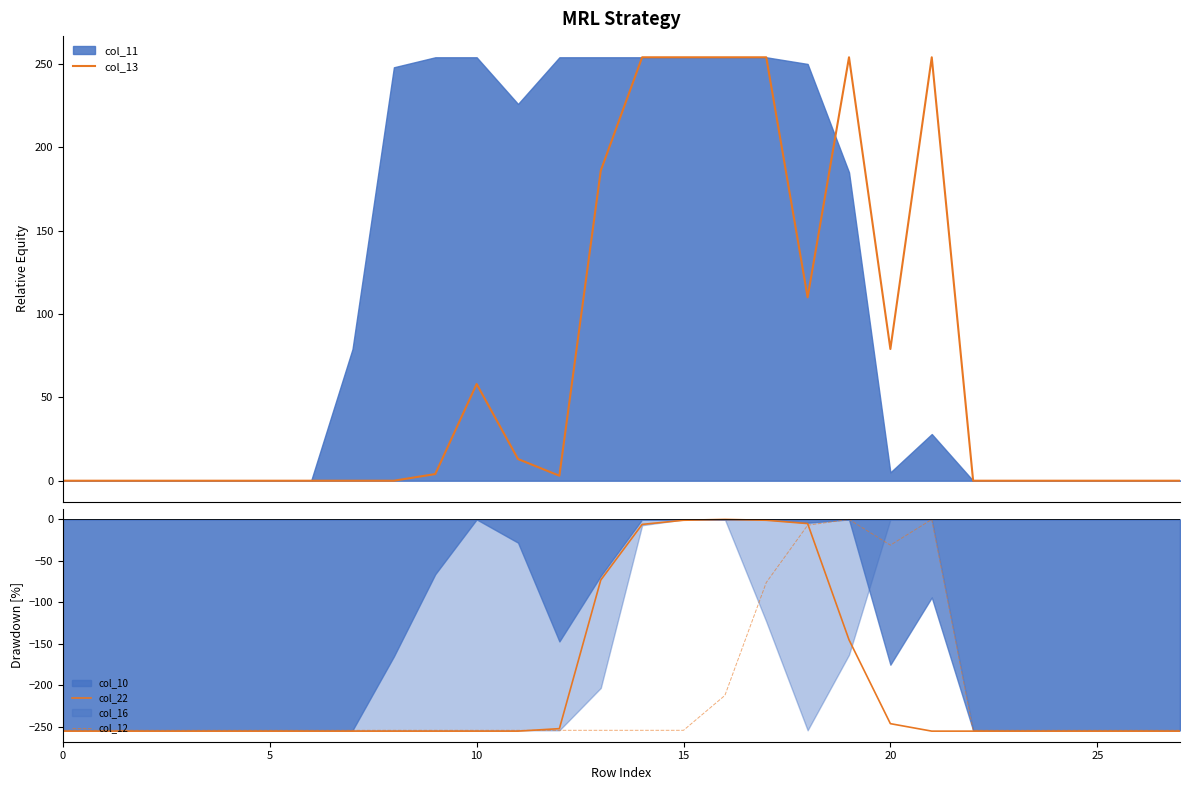

The value of col_12 at 8 is -254. True or false?

True